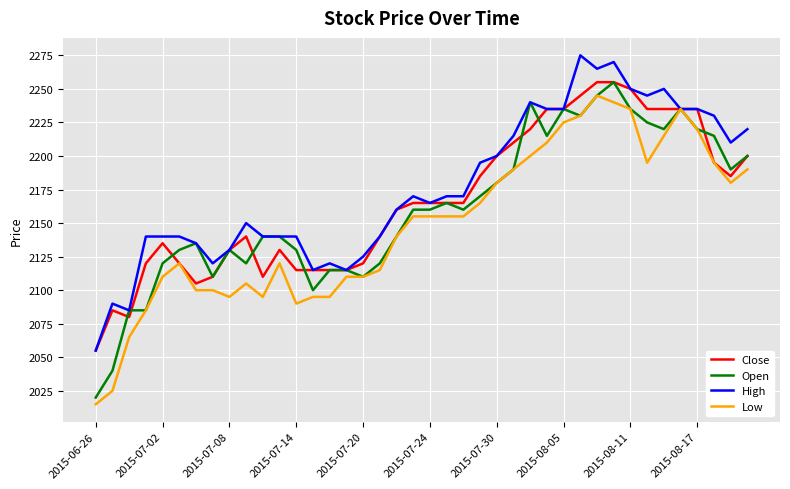

What is the minimum value shown in the chart?

2015